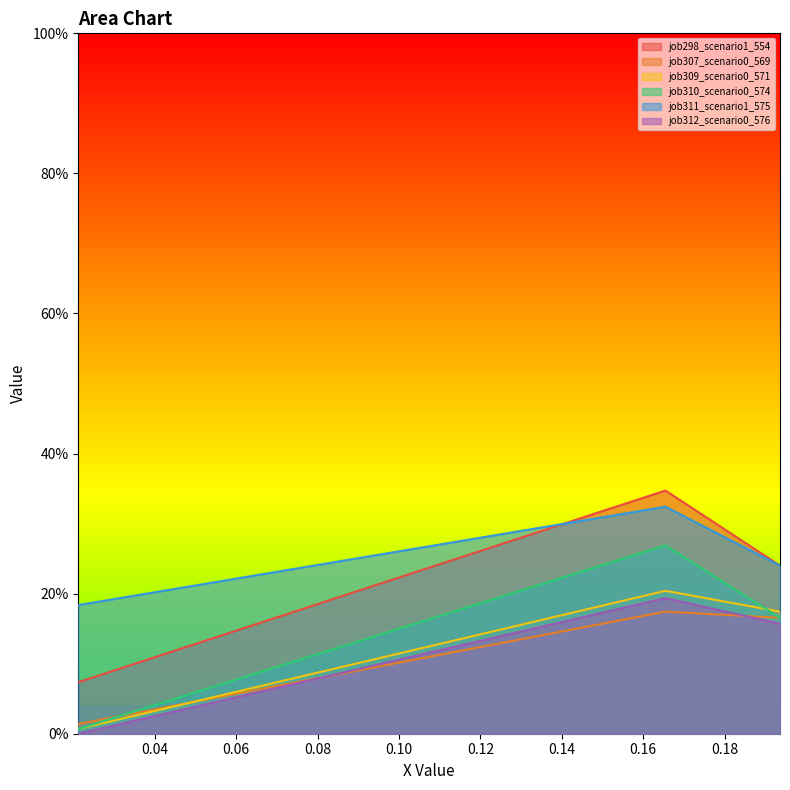

What is the sum of all job310_scenario0_574 values?

0.4